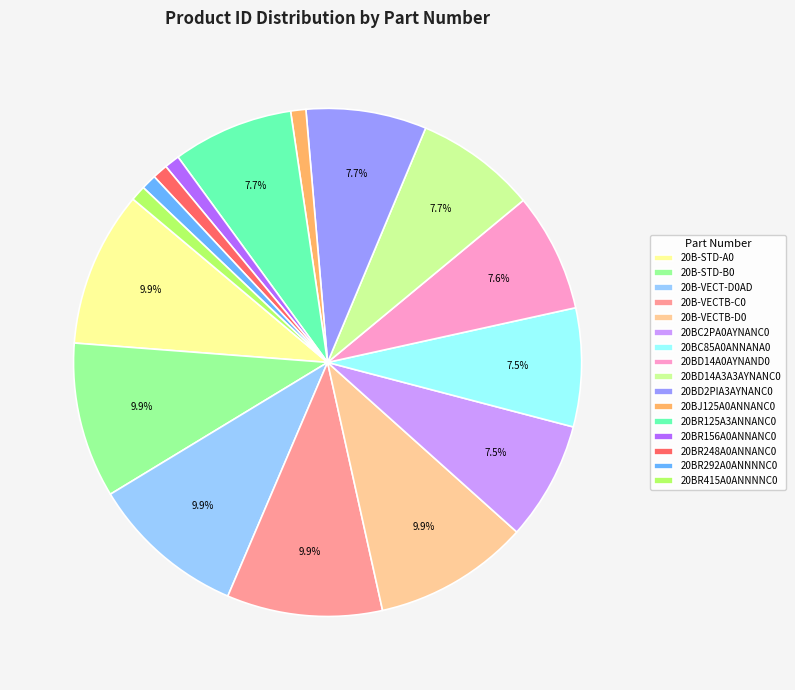

The 20BR292A0ANNNNC0 slice represents 1% of the pie. True or false?

True